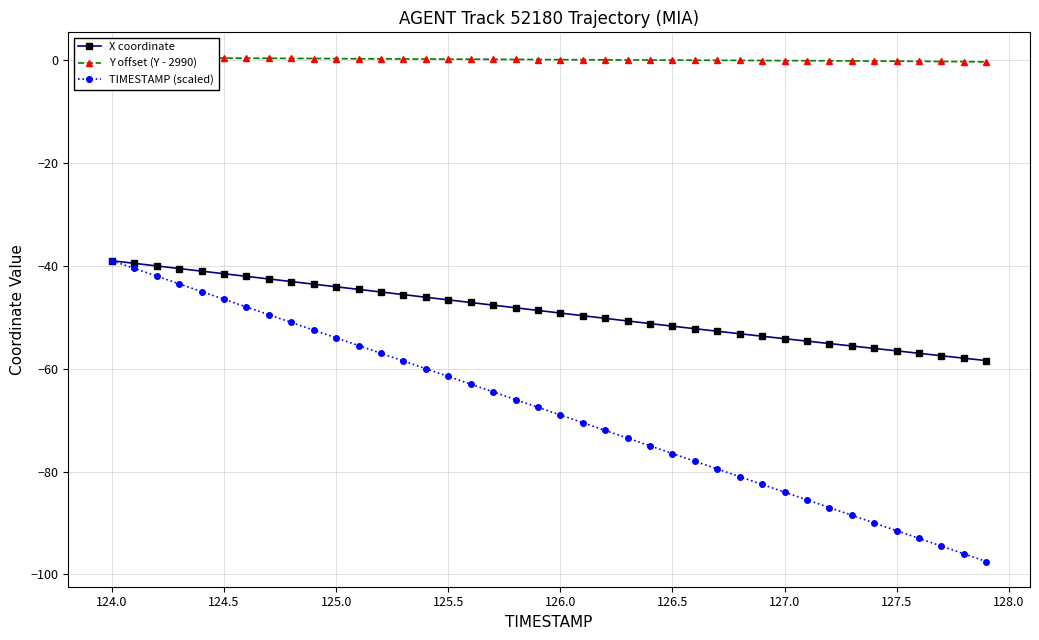

Reading left to right, extract all data points from this chart.

X coordinate: -39.0	-39.5	-40.0	-40.5	-41.0	-41.5	-42.0	-42.5	-43.0	-43.5	-44.1	-44.6	-45.1	-45.6	-46.1	-46.6	-47.1	-47.6	-48.1	-48.7	-49.2	-49.7	-50.2	-50.7	-51.2	-51.7	-52.2	-52.7	-53.2	-53.7	-54.1	-54.6	-55.1	-55.6	-56.0	-56.5	-57.0	-57.5	-57.9	-58.4
Y offset (Y - 2990): 0.5	0.5	0.5	0.5	0.4	0.4	0.4	0.4	0.4	0.3	0.3	0.3	0.3	0.2	0.2	0.2	0.2	0.2	0.2	0.1	0.1	0.1	0.1	0.1	0.0	0.0	0.0	-0.0	-0.0	-0.1	-0.1	-0.1	-0.1	-0.1	-0.2	-0.2	-0.2	-0.2	-0.3	-0.3
TIMESTAMP (scaled): -39.0	-40.5	-42.0	-43.5	-45.0	-46.5	-48.0	-49.5	-51.0	-52.5	-54.0	-55.5	-57.0	-58.5	-60.0	-61.5	-63.0	-64.5	-66.0	-67.5	-69.0	-70.5	-72.0	-73.5	-75.0	-76.5	-78.0	-79.5	-81.0	-82.5	-84.0	-85.5	-87.0	-88.5	-90.0	-91.5	-93.0	-94.5	-96.0	-97.5